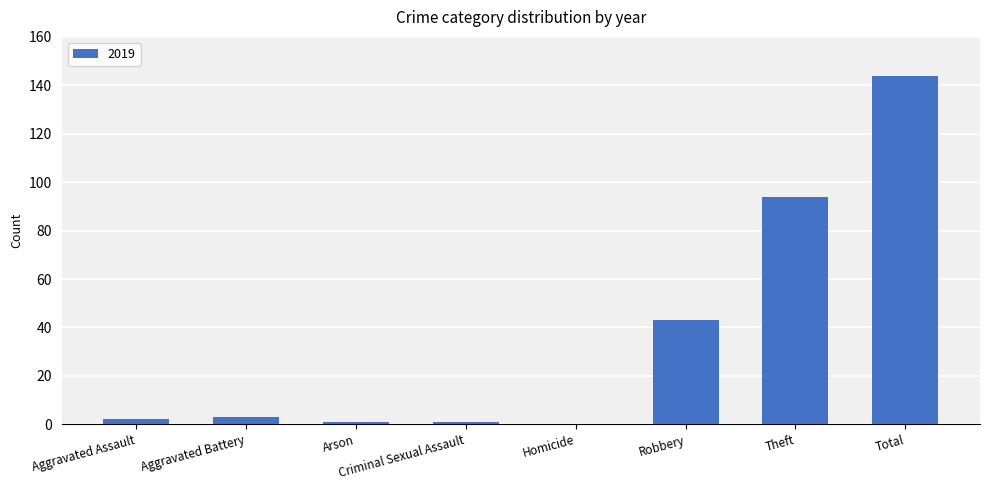

At which label is the value closest to 72?

Theft